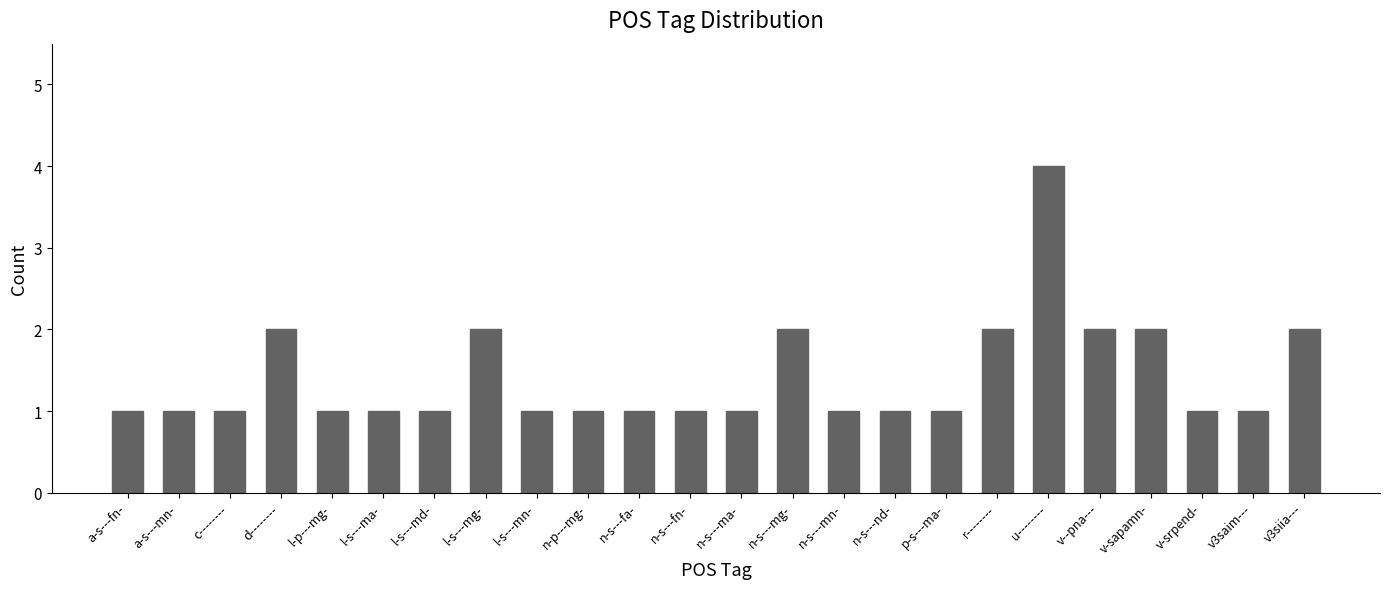

The value at p-s---ma- is 1. True or false?

True